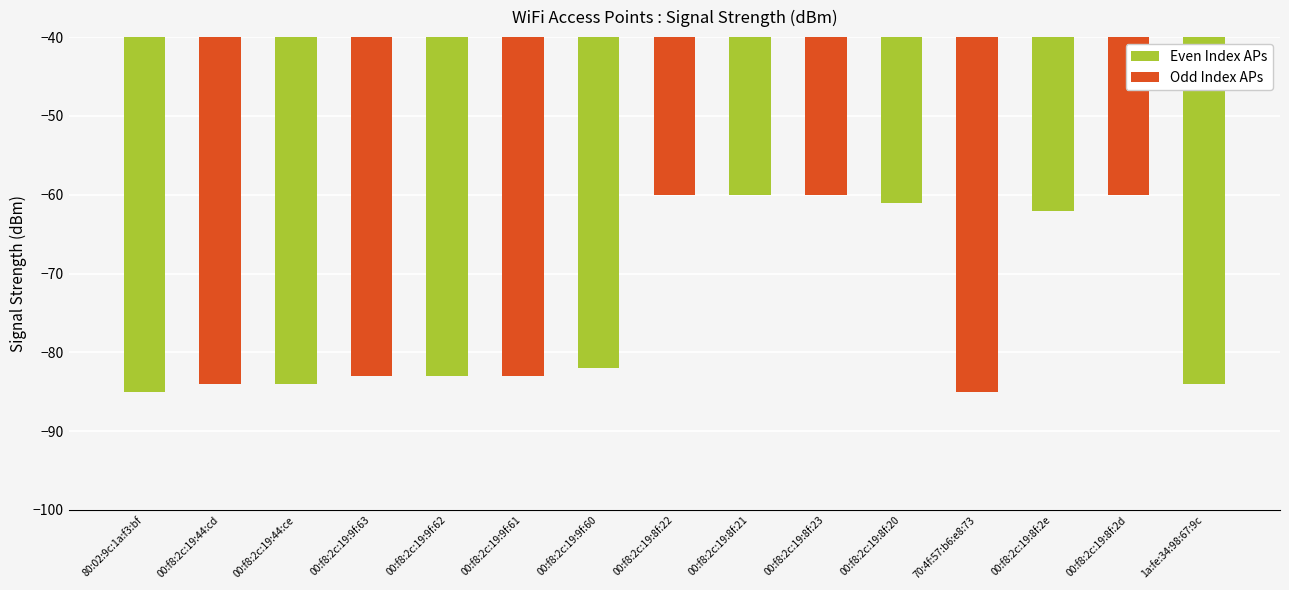

What is the change in value from 00:f8:2c:19:9f:61 to 00:f8:2c:19:8f:22?

+23